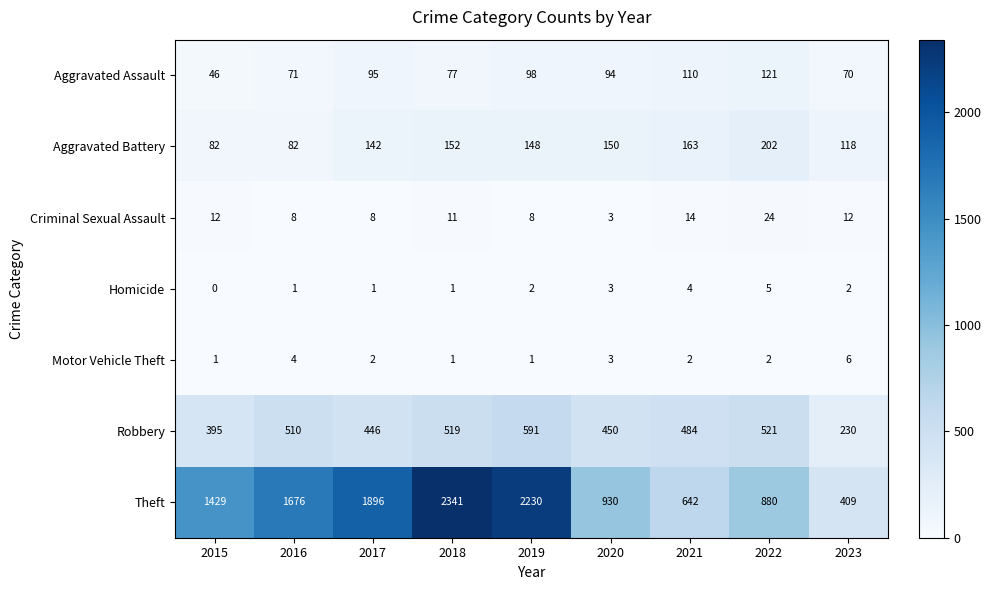

What is the total value across all series at 2021?

1419